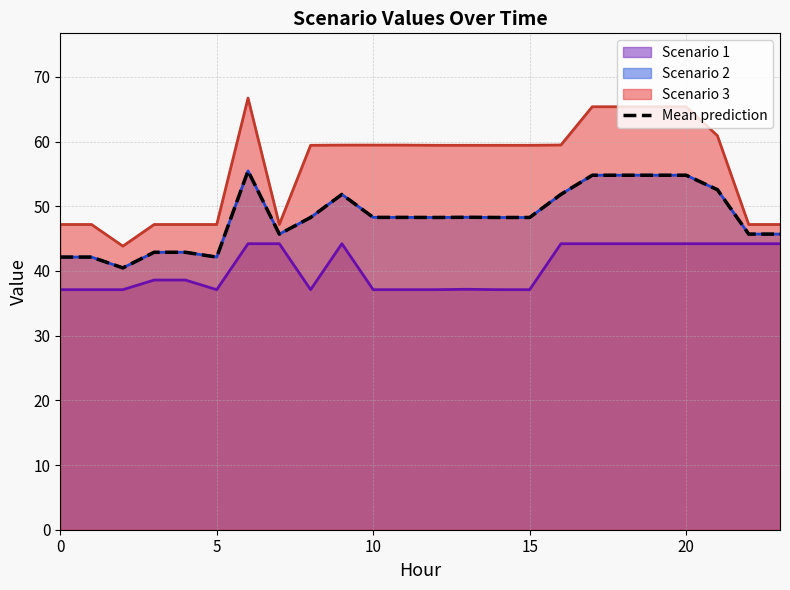

How many lines are shown in the chart?

1